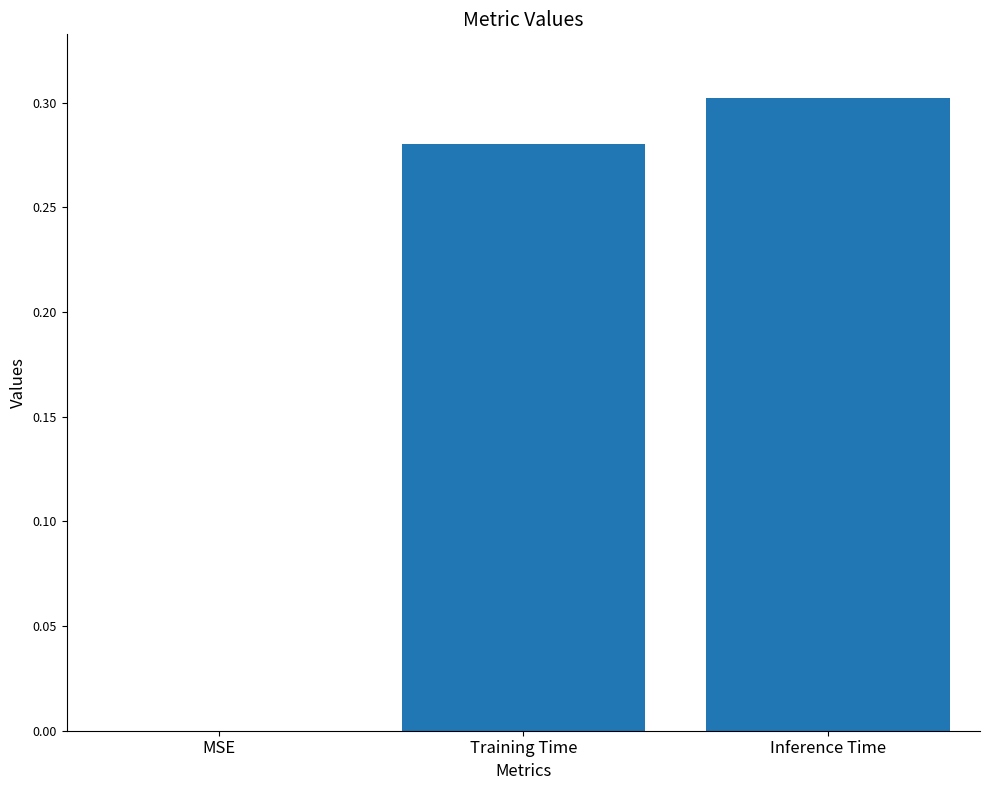

What is the sum of all values?

0.6